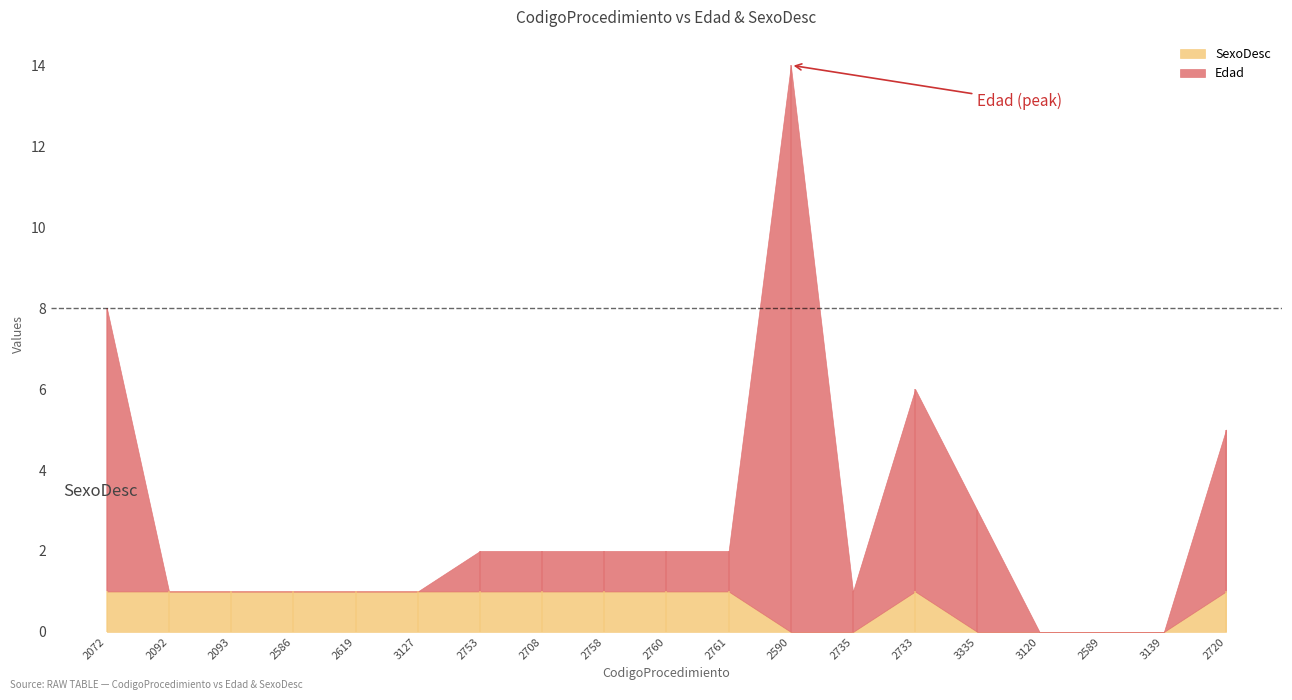

Where do Edad and SexoDesc first cross each other?

2072 and 2092